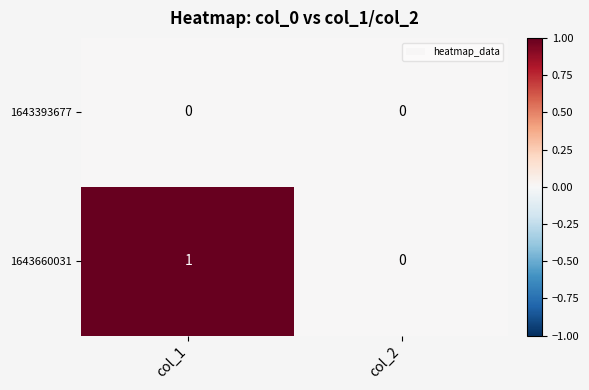

At which category does the chart reach its peak across all series?

col_1